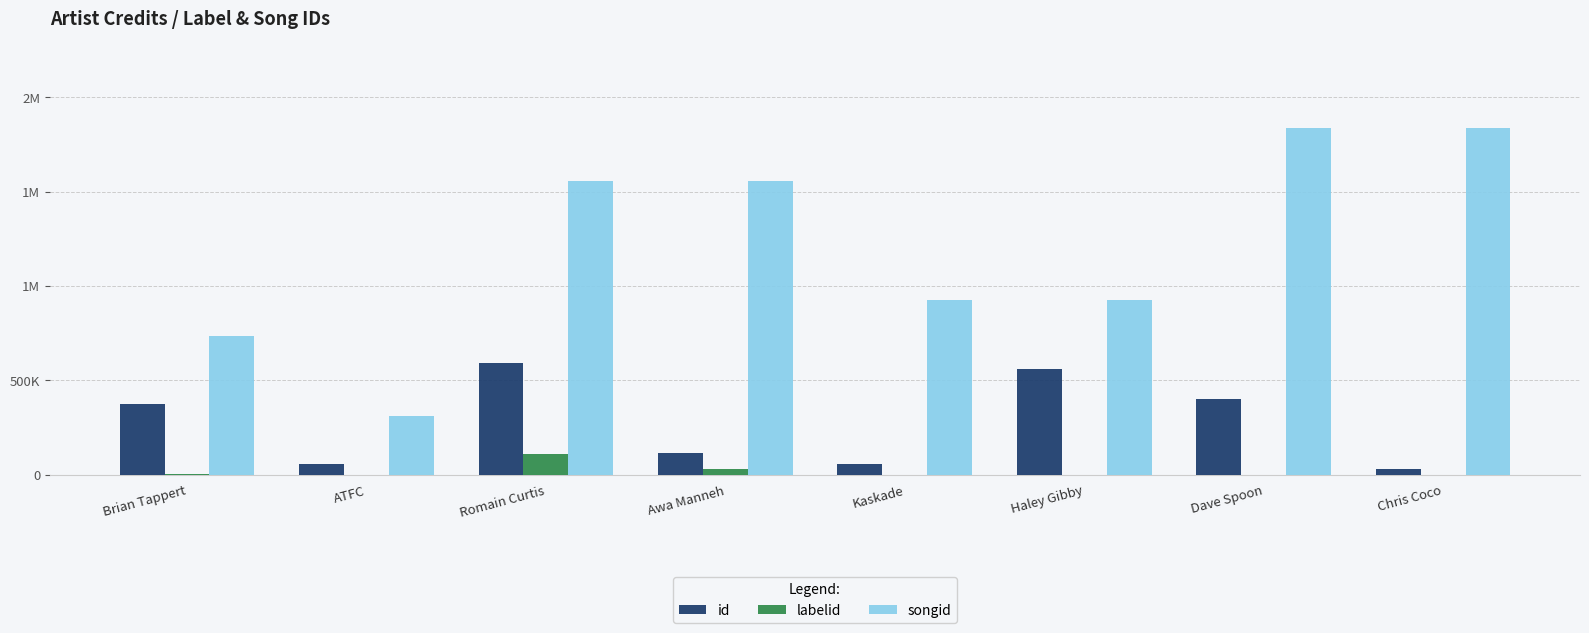

What is the label of the 7th bar from the right?

ATFC